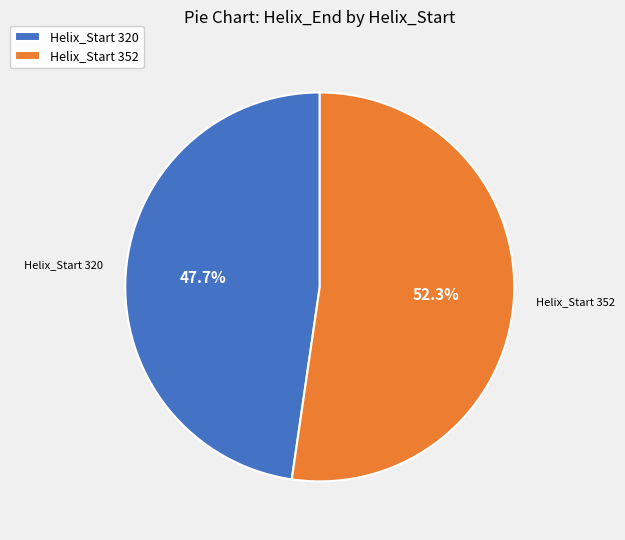

What is the largest slice in the pie chart?

Helix_Start 352